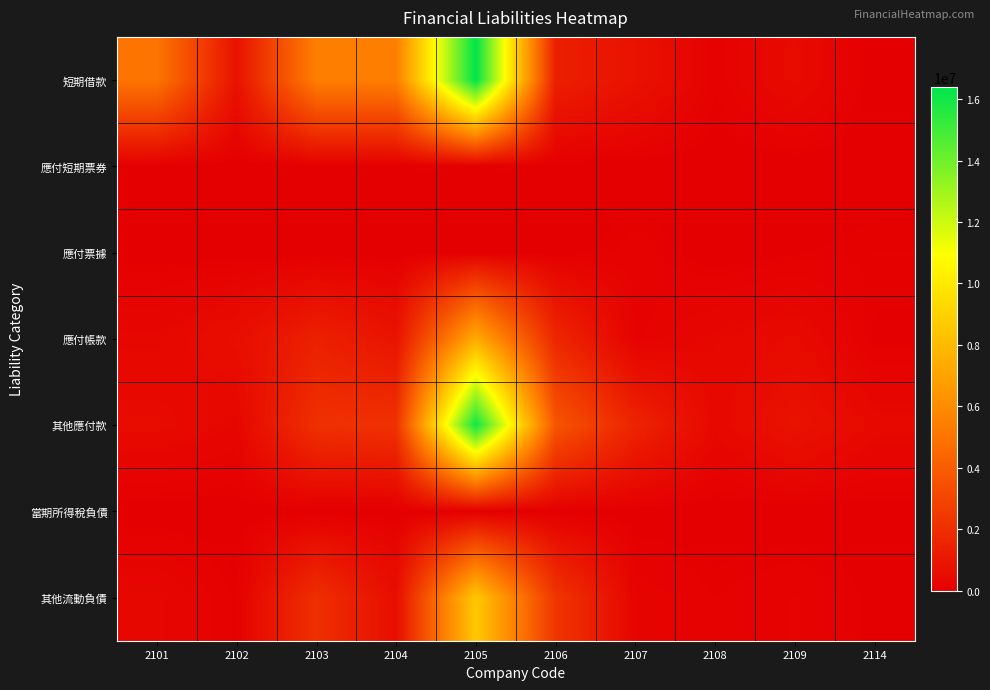

At how many categories does at least one series exceed 6505654?

1